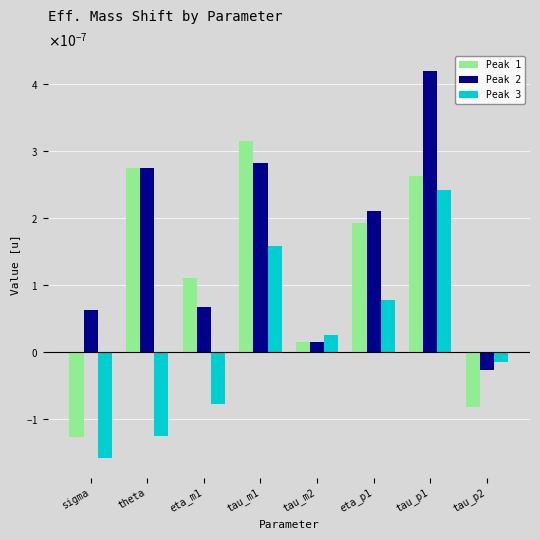

What are all the series names shown in the legend?

Peak 1, Peak 2, Peak 3